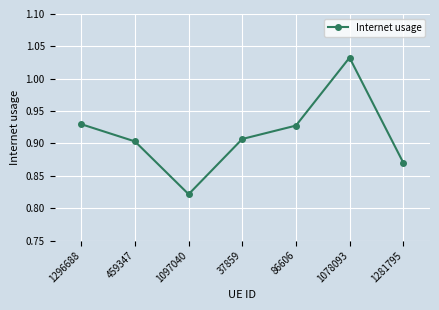

At which category does the chart reach its minimum across all series?

1097040